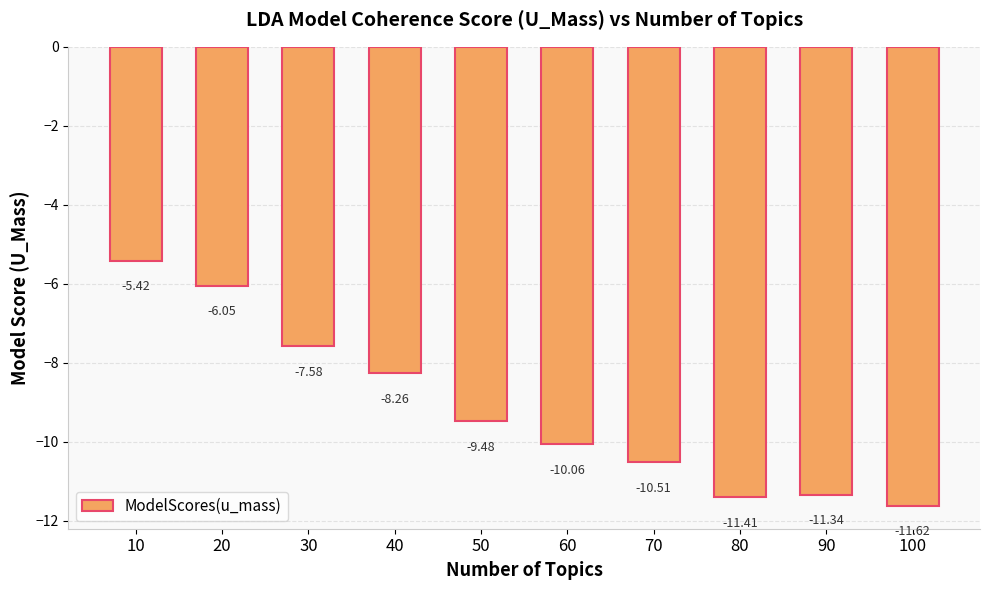

Which label corresponds to the largest value in the chart?

10